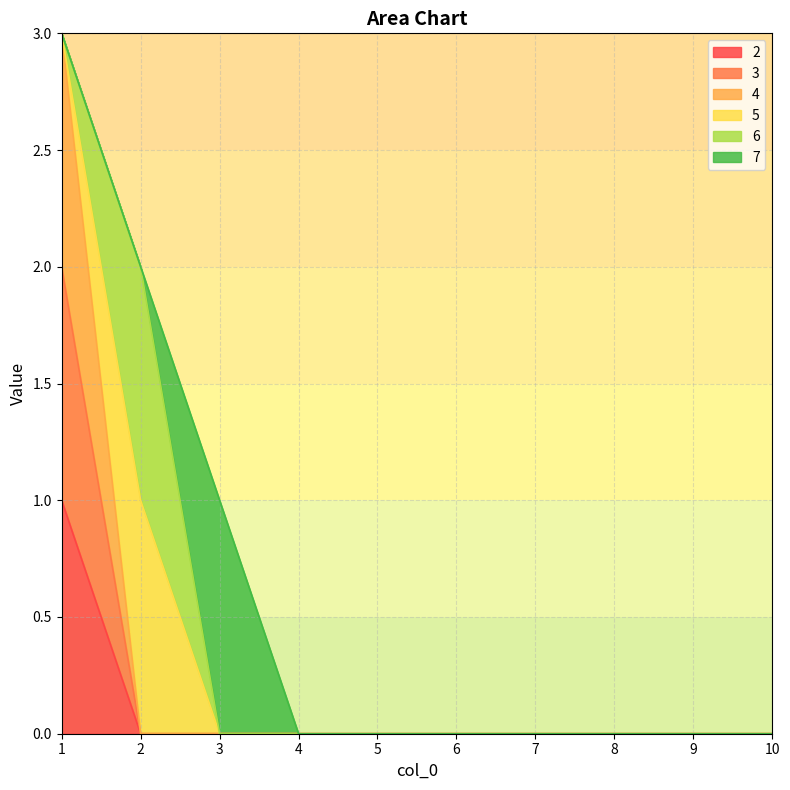

At how many categories does at least one series exceed 2?

1